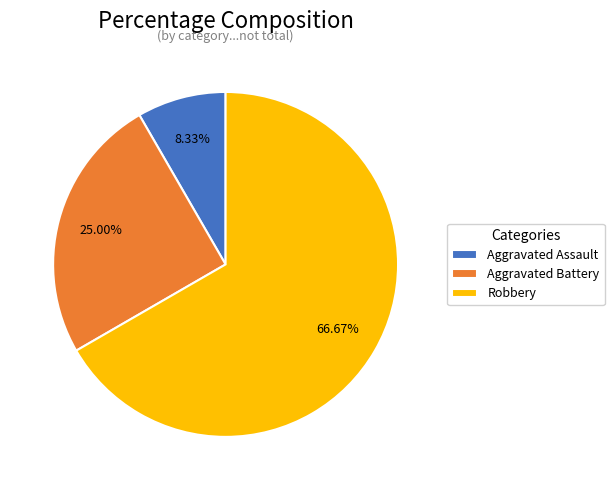

Is it true that Aggravated Assault is 8% of the pie?

True